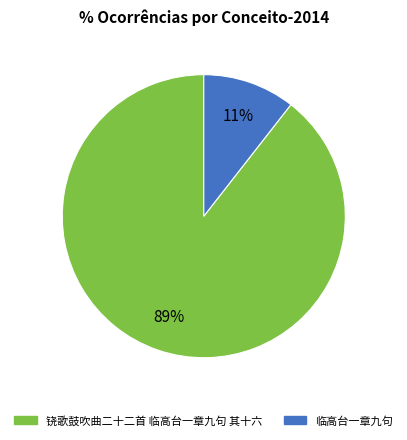

To the nearest percent, what is the average slice percentage?

50%